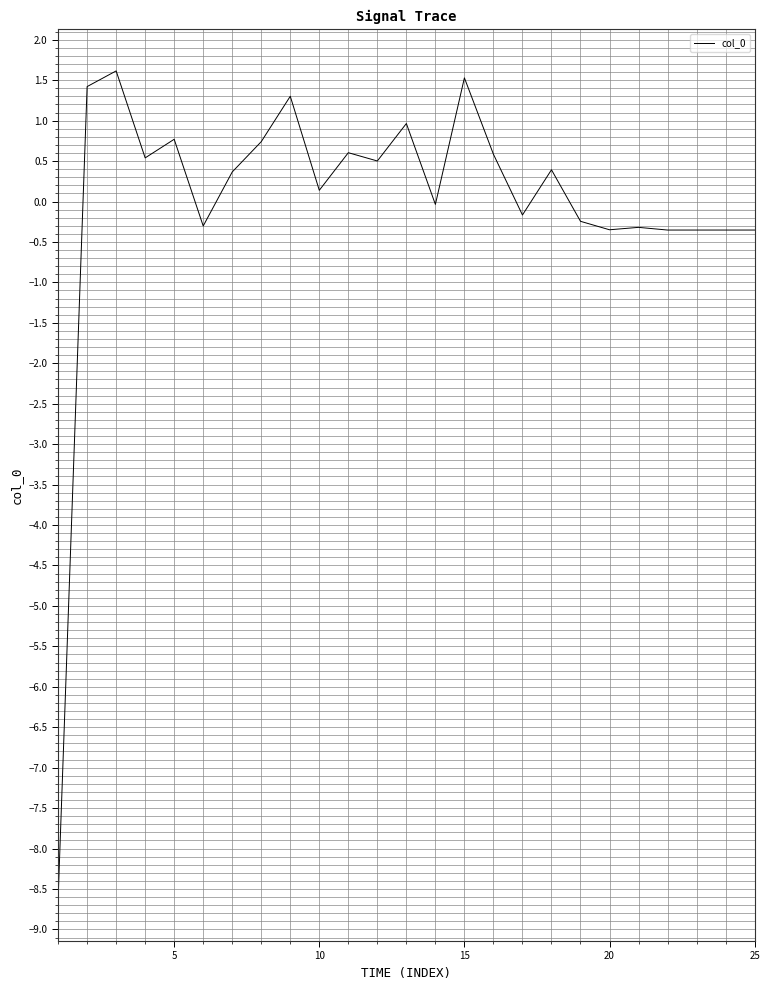

What is the greatest value displayed?

1.6